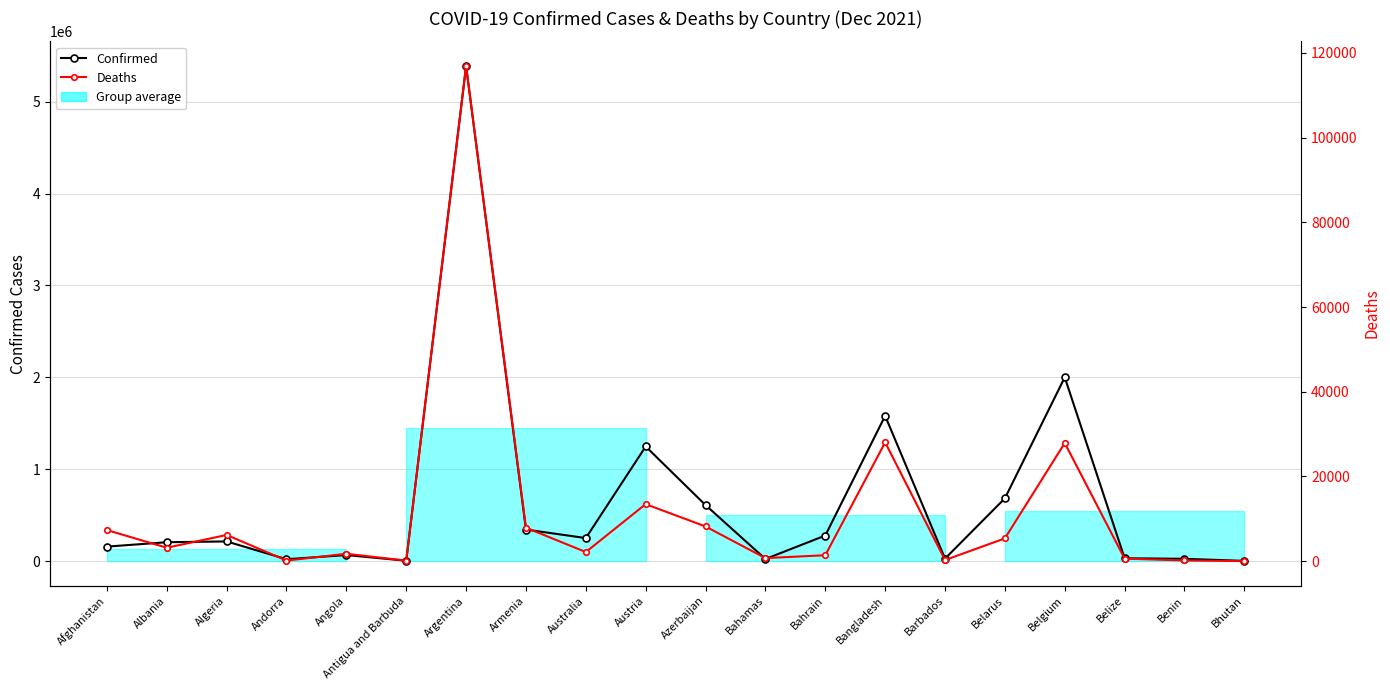

The value of Deaths at Benin is 161. True or false?

True